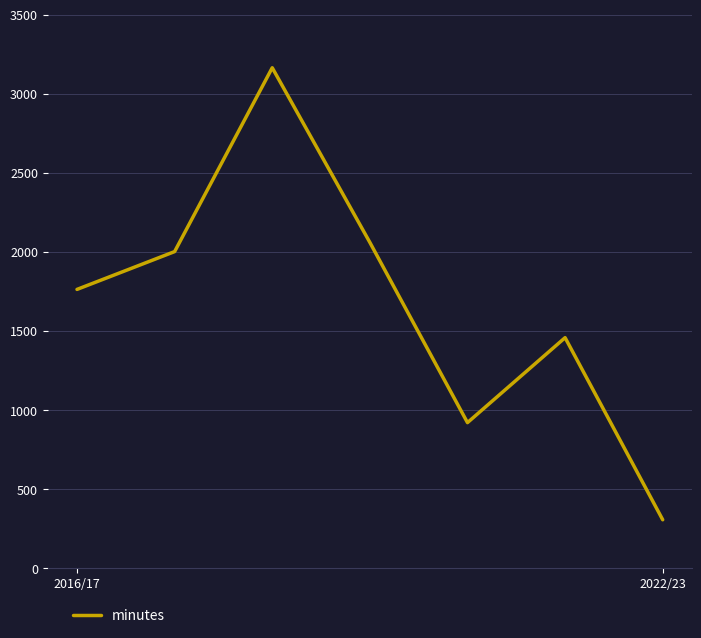

What is the difference between the maximum and minimum values?

2857